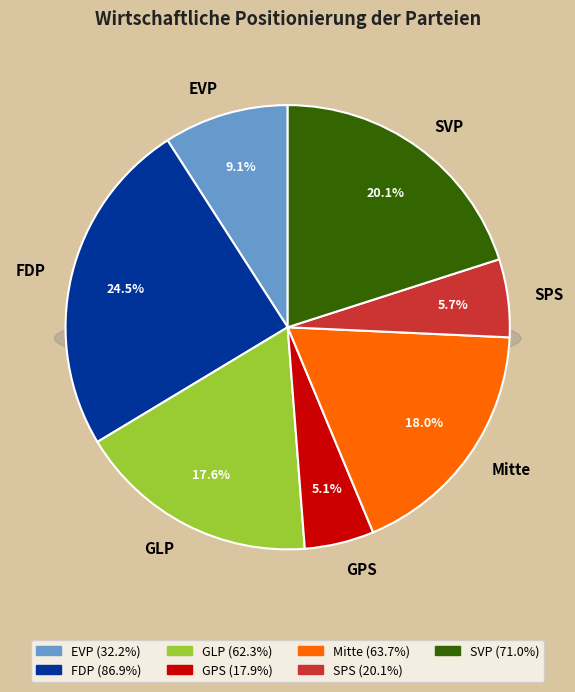

To the nearest percent, what is the average slice percentage?

14%